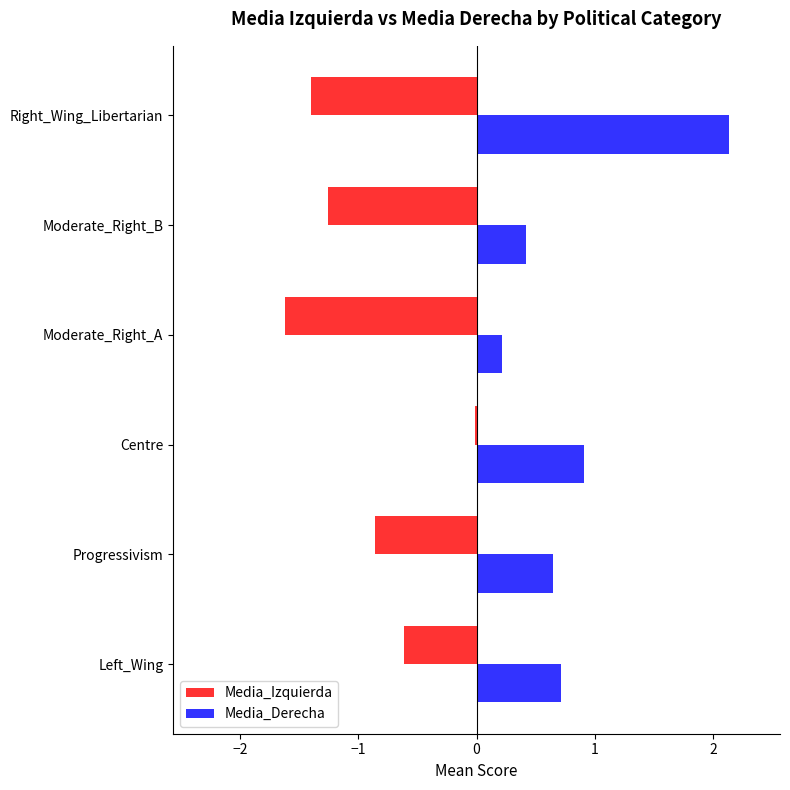

What is the sum of all Media_Derecha values?

5.0